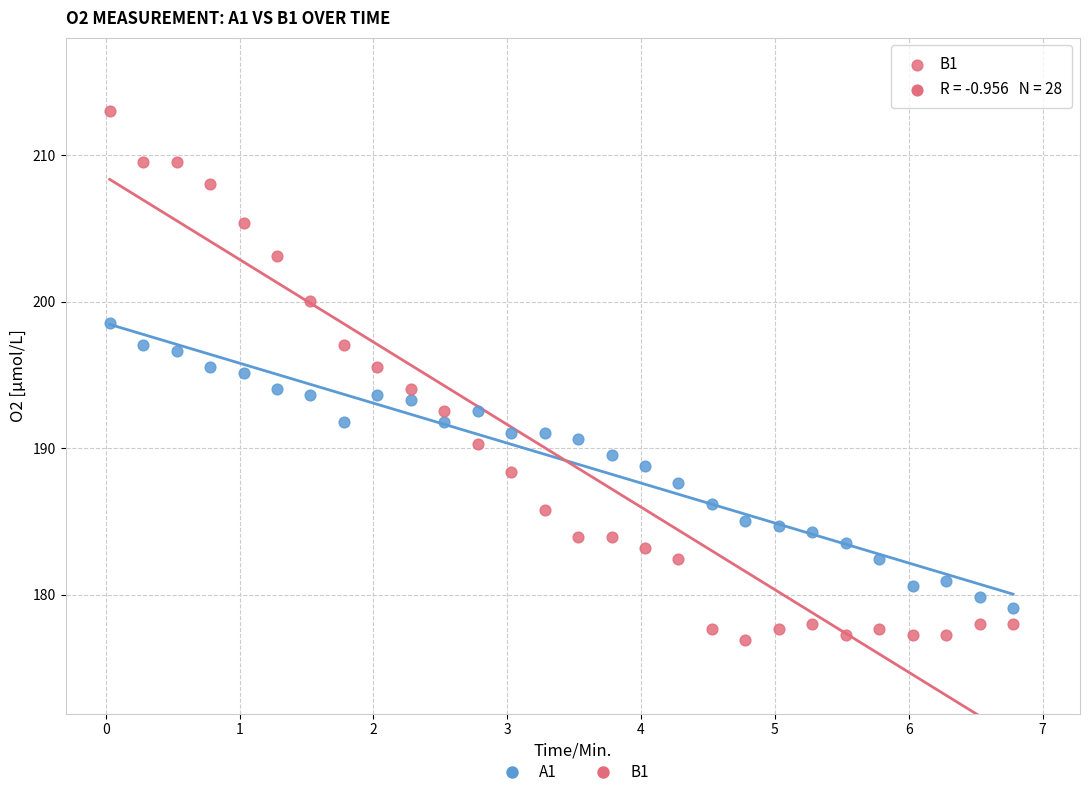

Which series reaches the minimum Y coordinate?

B1